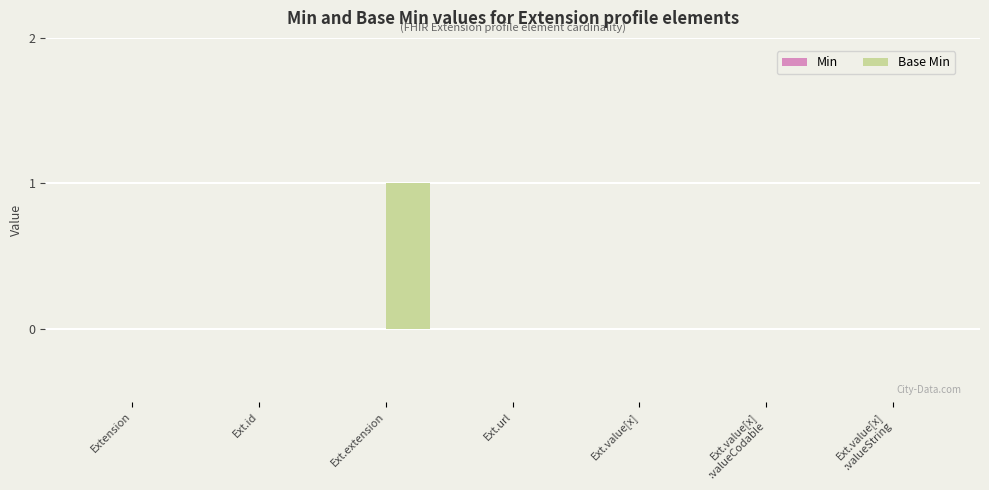

The value at Ext.extension is 2. True or false?

False